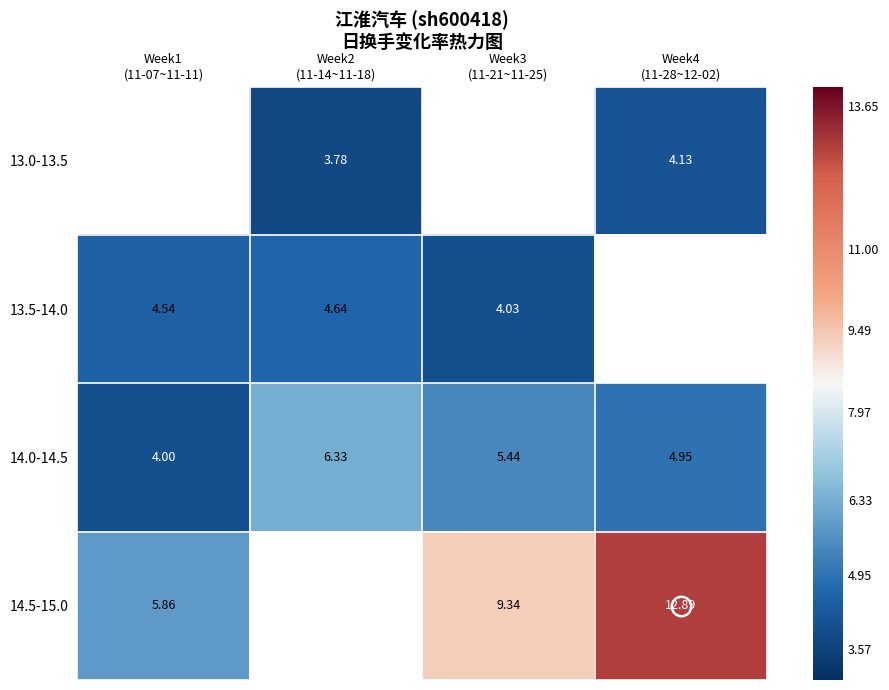

Between Week2
(11-14~11-18) and Week4
(11-28~12-02), which is larger?

Week4
(11-28~12-02)